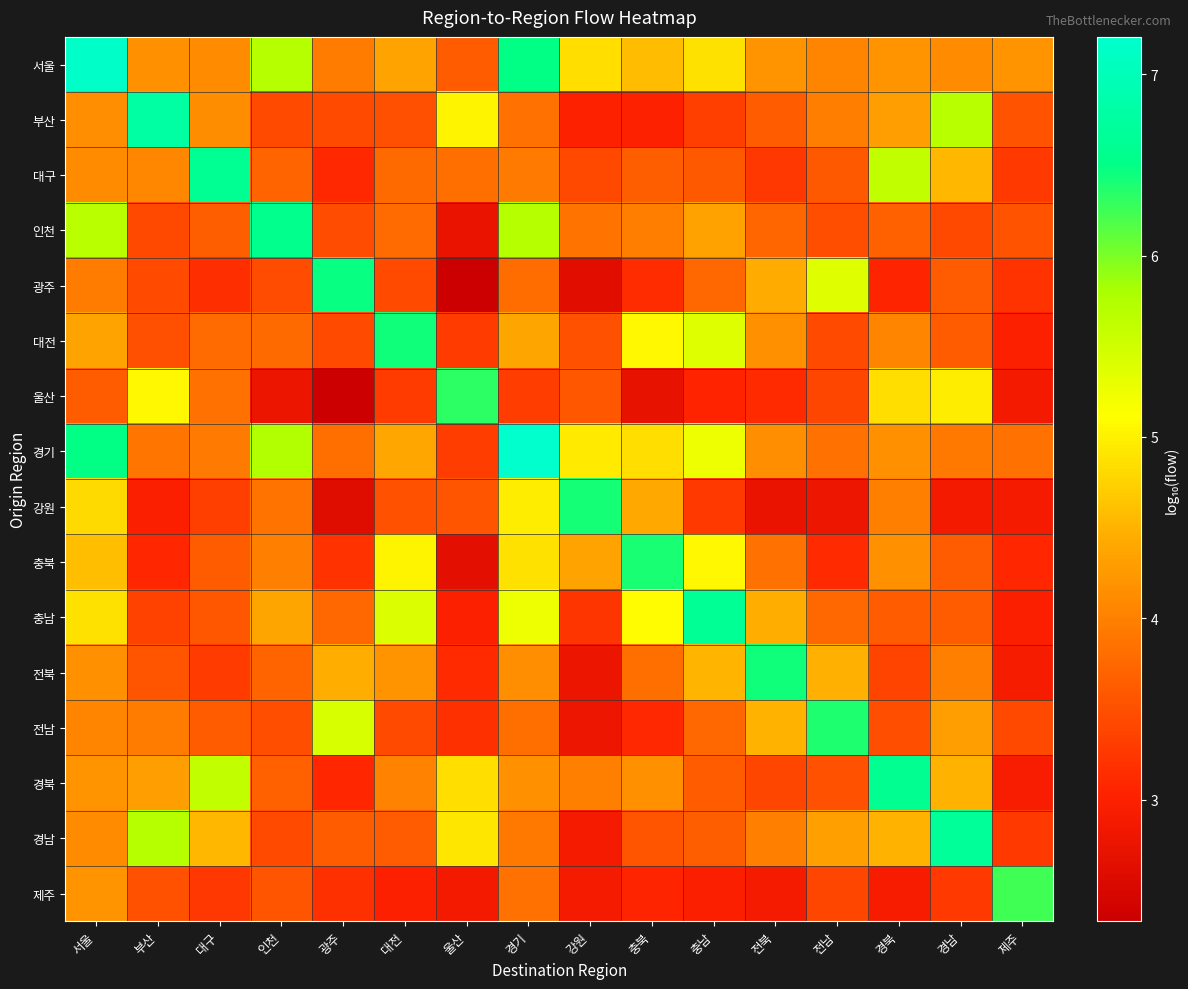

Which has a higher value, 인천 or 대전?

인천